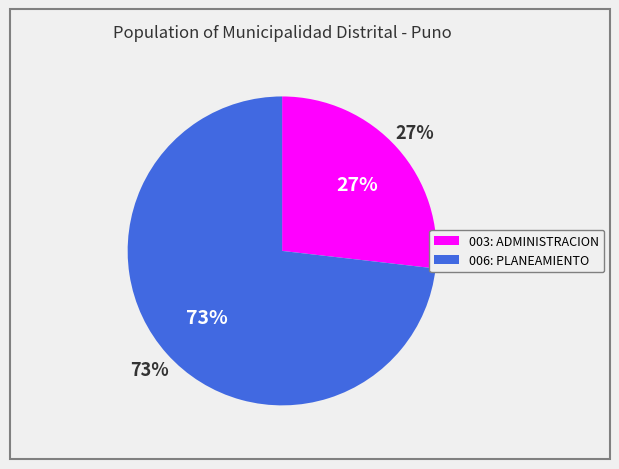

What is the smallest slice in the pie chart?

003: ADMINISTRACION